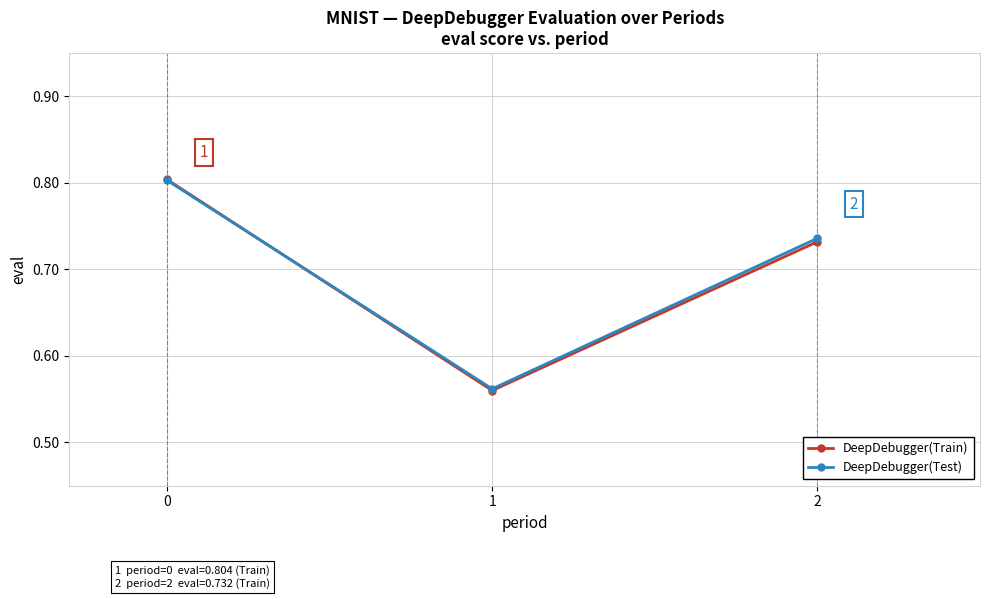

How many lines are shown in the chart?

2